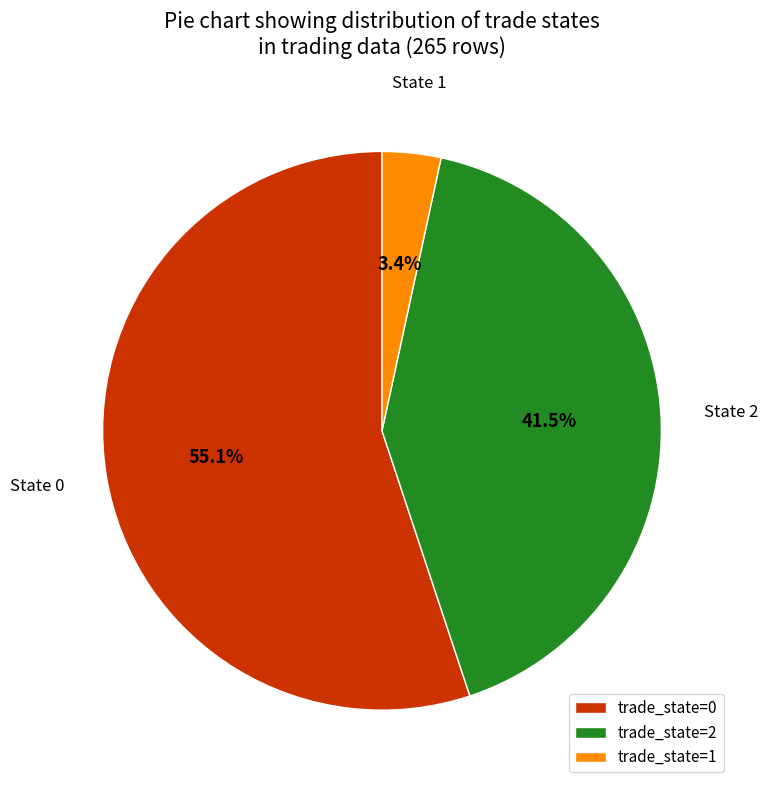

Is there any slice that represents more than half of the pie?

Yes